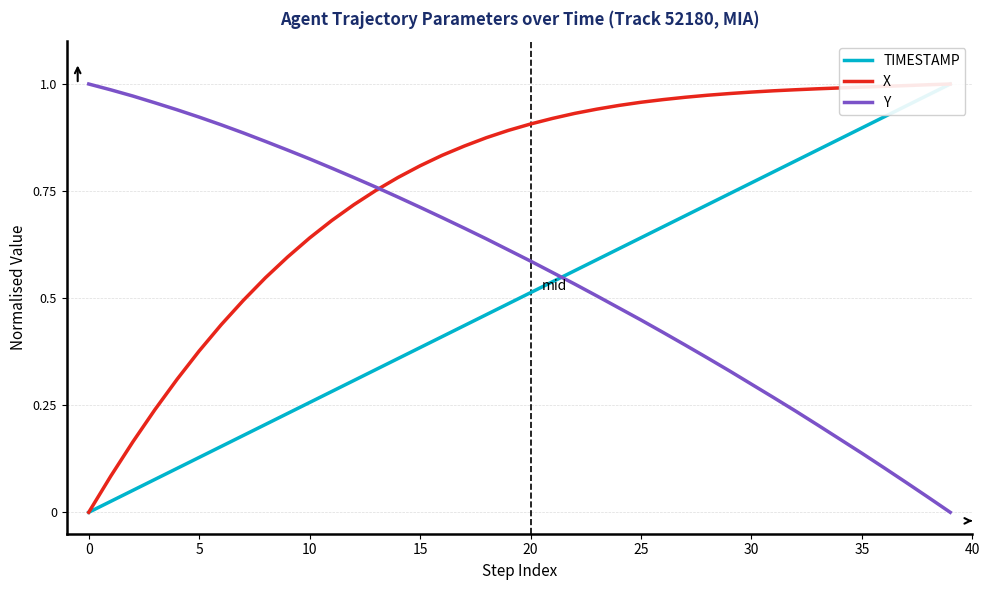

Where do TIMESTAMP and Y first cross each other?

21 and 22